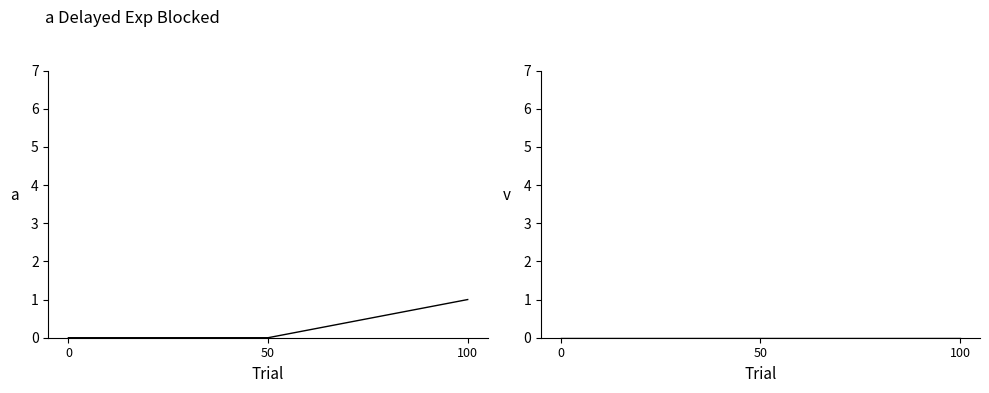

What is the total value across all series at 100?

1